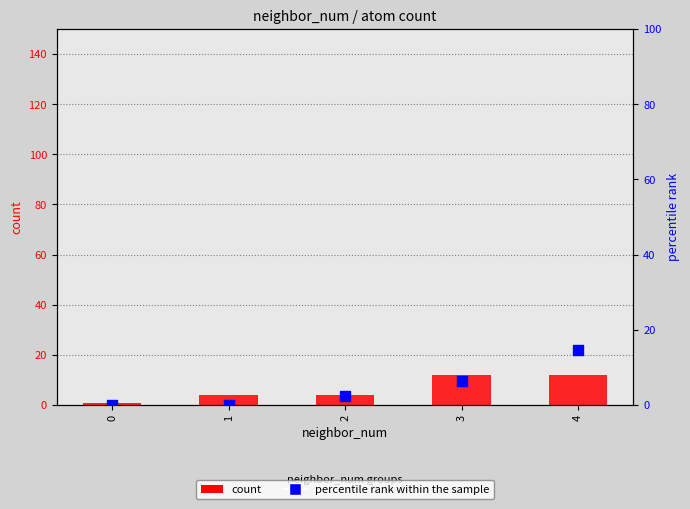

What is the total value across all series at 2?

6.5